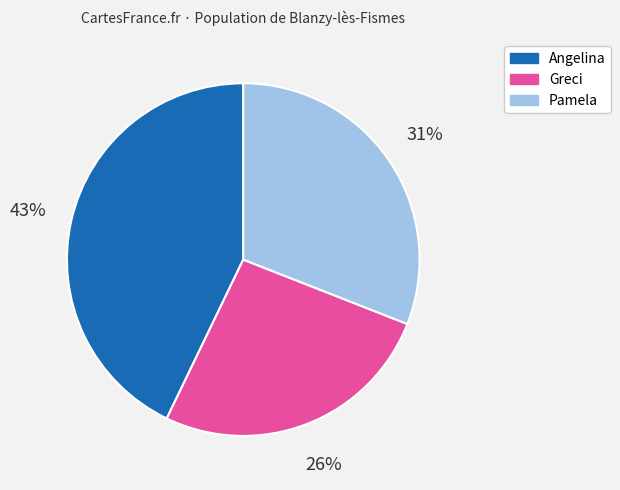

Count the number of slices in the pie.

3